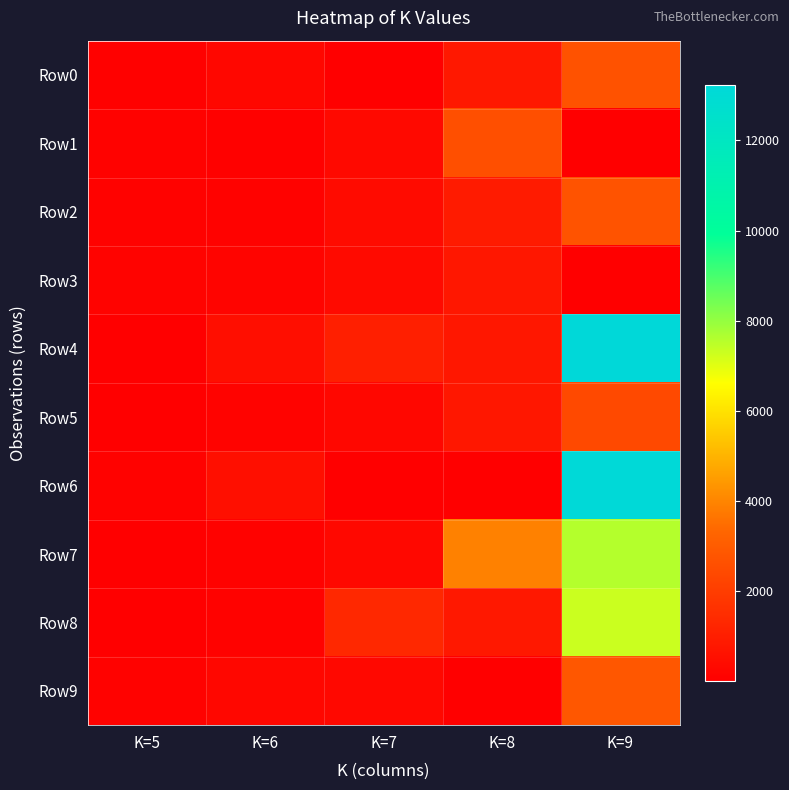

List the series in order of their peak value, highest first.

Row4, Row6, Row7, Row8, Row9, Row2, Row0, Row1, Row5, Row3